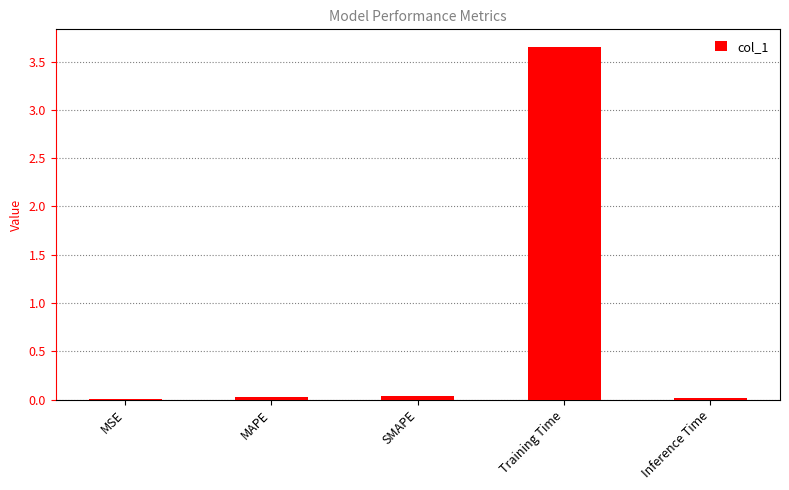

Are the bars horizontal?

No